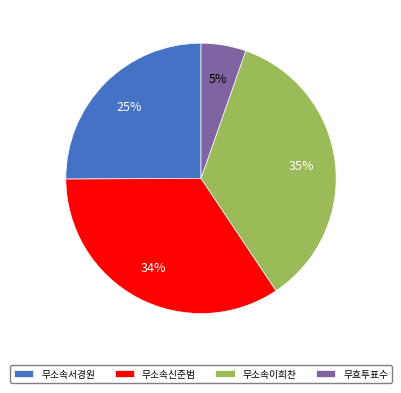

To the nearest percent, what is the average slice percentage?

25%